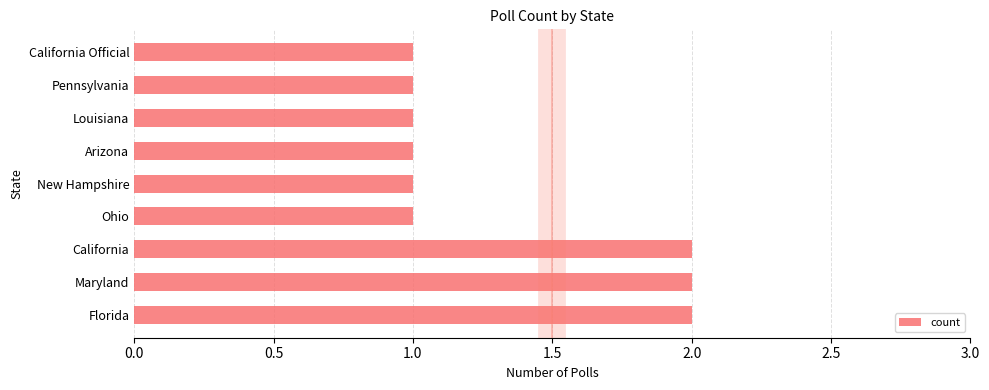

How many bars are there in total?

9